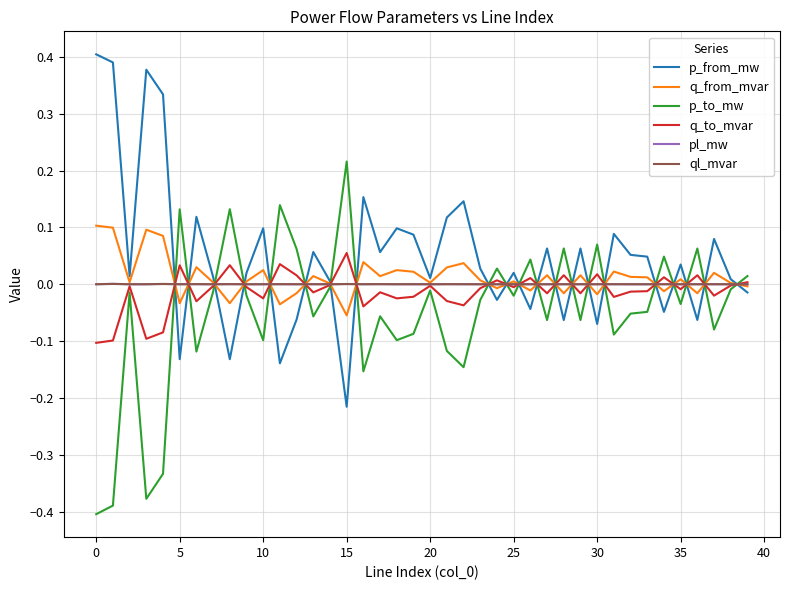

Which series has the largest total across all categories?

p_from_mw